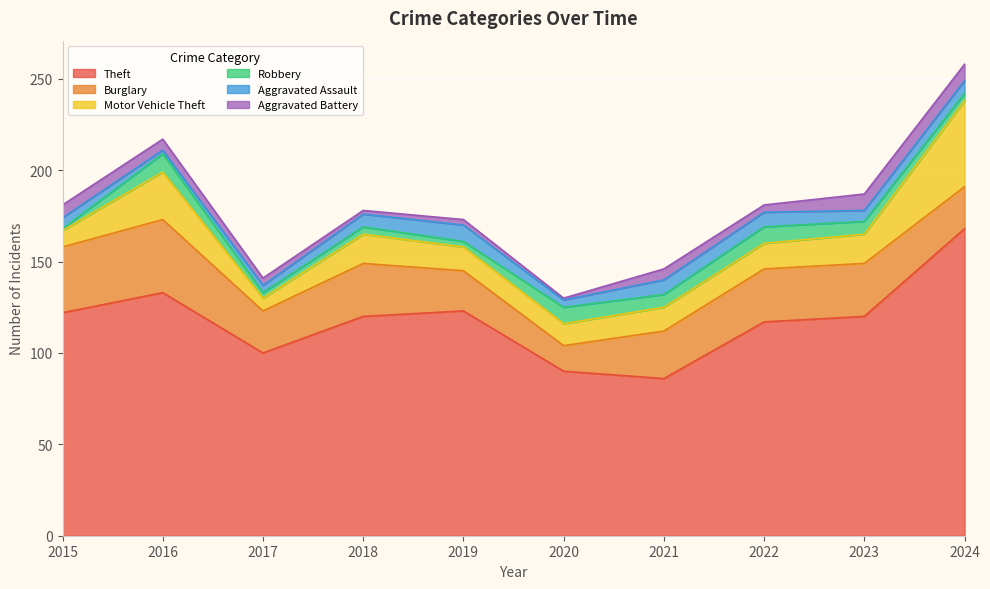

Reading right to left, what are all the values shown in this chart?

Theft: 2024=168	2023=120	2022=117	2021=86	2020=90	2019=123	2018=120	2017=100	2016=133	2015=122
Burglary: 2024=23	2023=29	2022=29	2021=26	2020=14	2019=22	2018=29	2017=23	2016=40	2015=36
Motor Vehicle Theft: 2024=47	2023=16	2022=14	2021=13	2020=12	2019=13	2018=16	2017=7	2016=26	2015=9
Robbery: 2024=4	2023=7	2022=9	2021=7	2020=9	2019=3	2018=4	2017=3	2016=10	2015=1
Aggravated Assault: 2024=7	2023=6	2022=8	2021=8	2020=4	2019=9	2018=7	2017=4	2016=2	2015=6
Aggravated Battery: 2024=9	2023=9	2022=4	2021=6	2020=1	2019=3	2018=2	2017=4	2016=6	2015=7